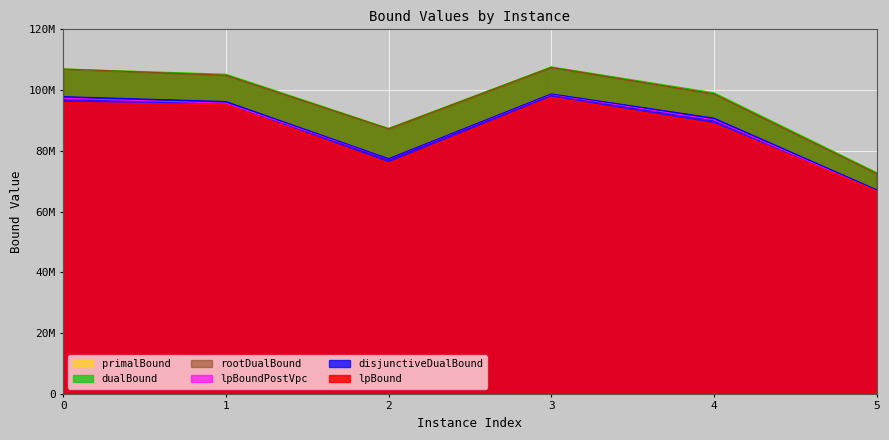

At which label is rootDualBound closest to 89987111?

2